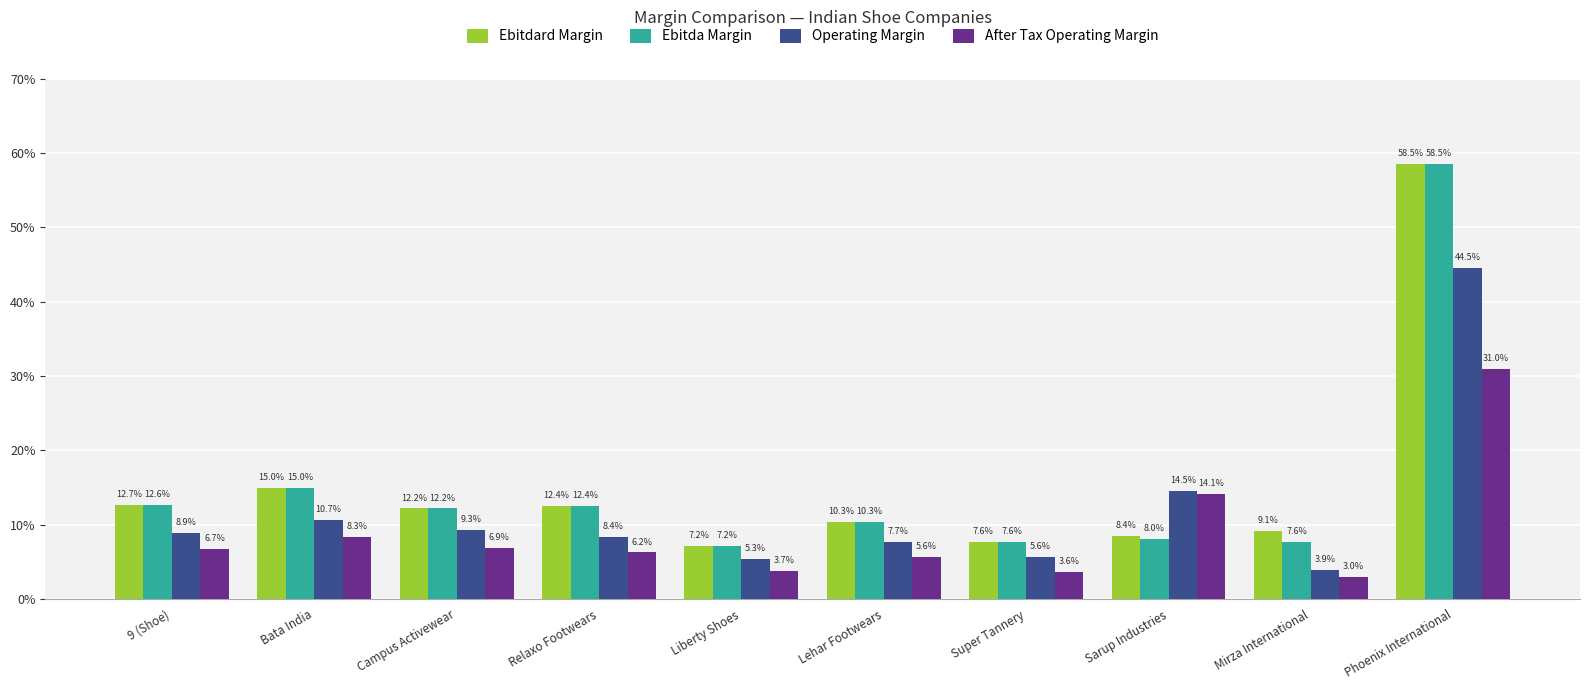

Is it true that Ebitda Margin equals 0.2 at Bata India?

False